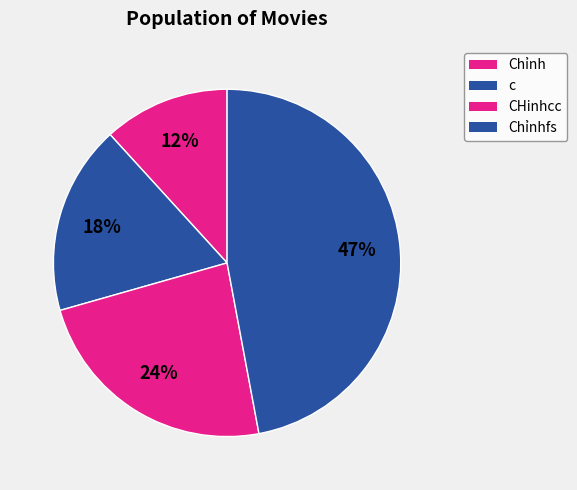

Which category has the smallest portion of the pie?

Chỉnh